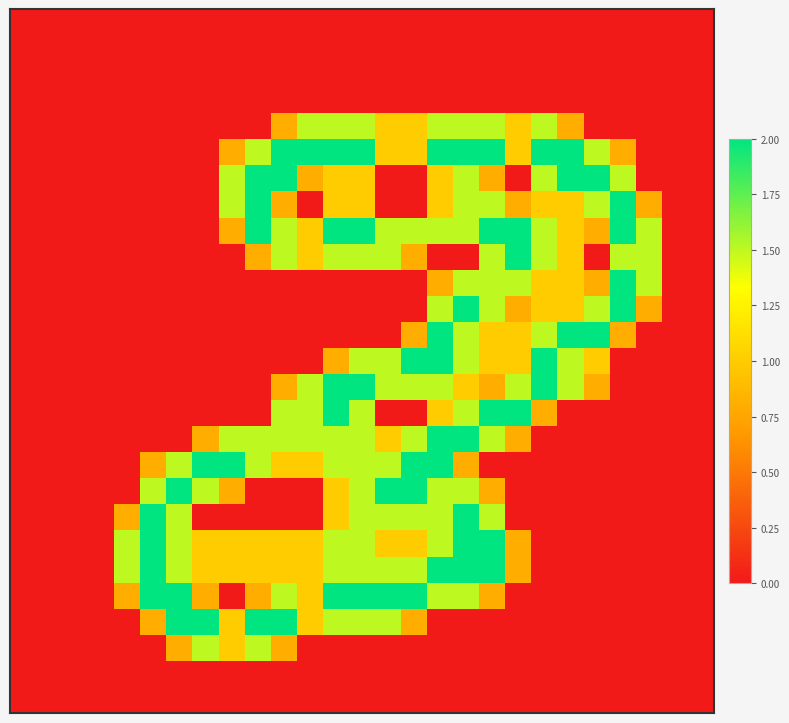

What is the maximum value shown in the chart?

2.0